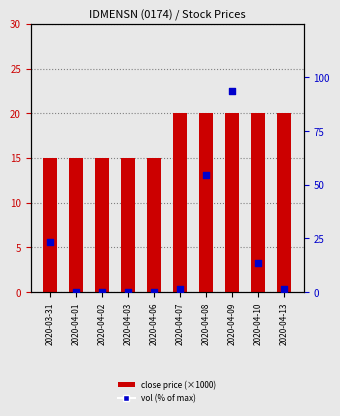

Which series has the largest Y range (max minus min)?

vol (% of max)